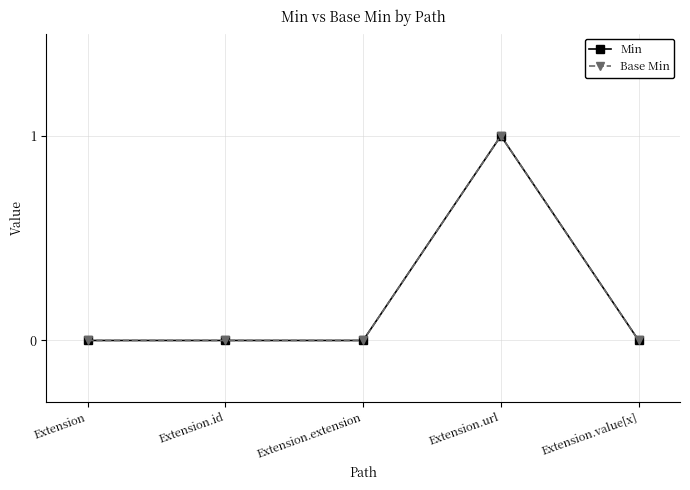

At which category is the sum across all series the highest?

Extension.url